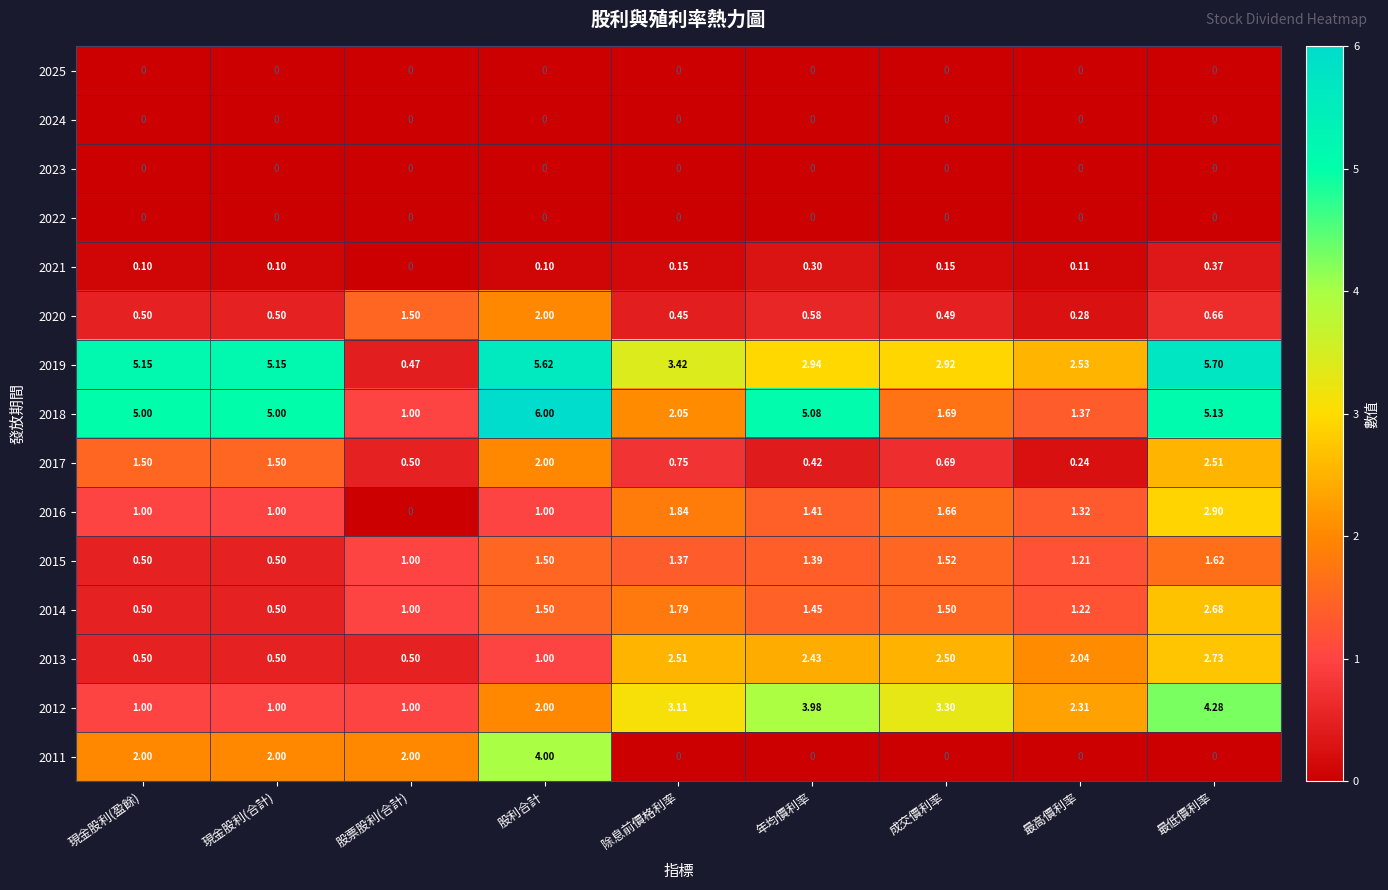

At which category does the chart reach its peak across all series?

股利合計